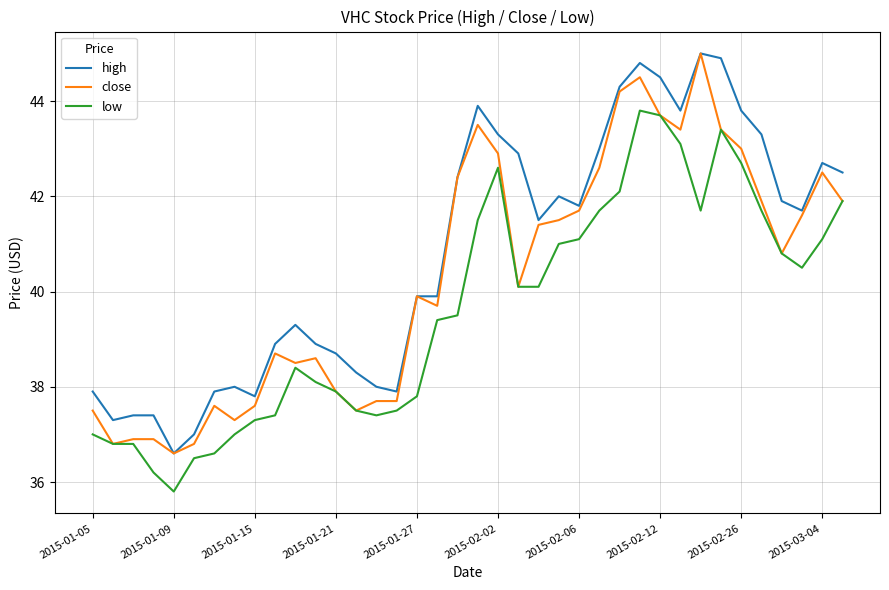

Rank the series by their average value, from lowest to highest.

low, close, high